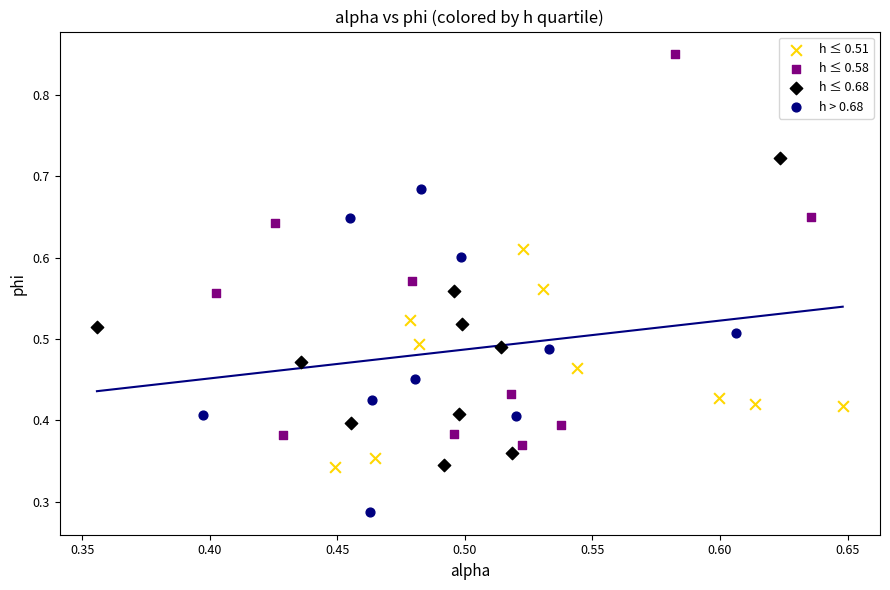

Which series has the largest Y range (max minus min)?

h ≤ 0.58